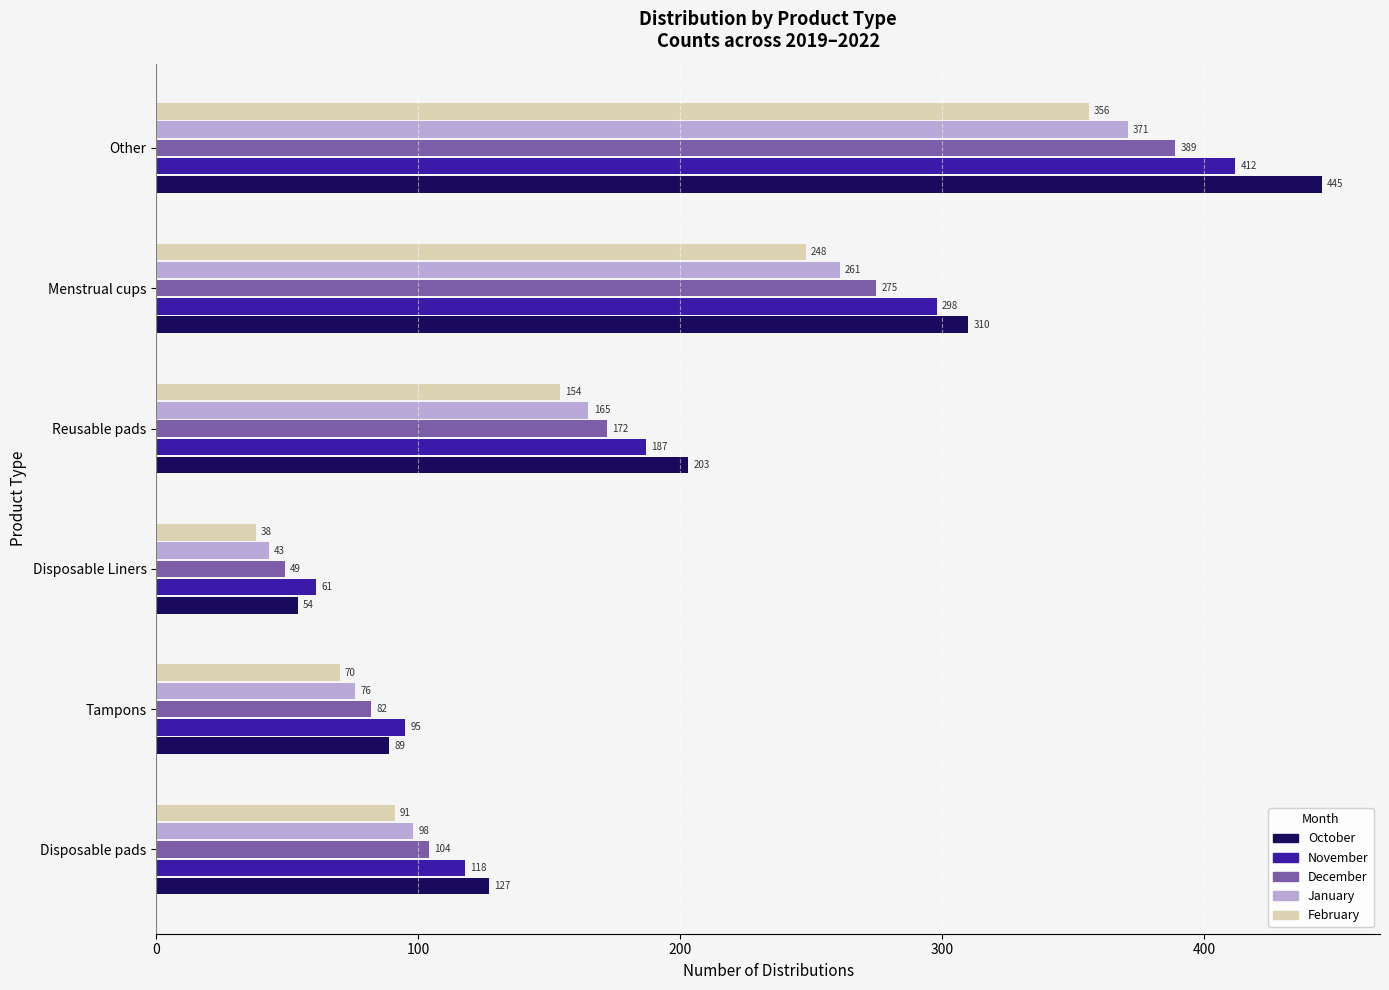

Read the November value at Disposable pads, to the nearest 10.

120